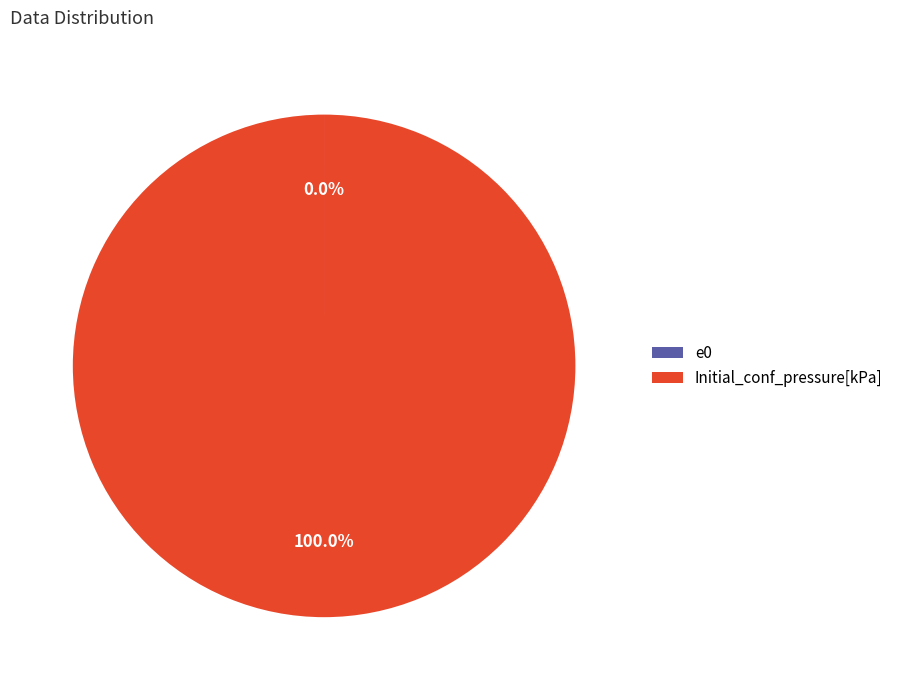

What is the largest slice in the pie chart?

Initial_conf_pressure[kPa]